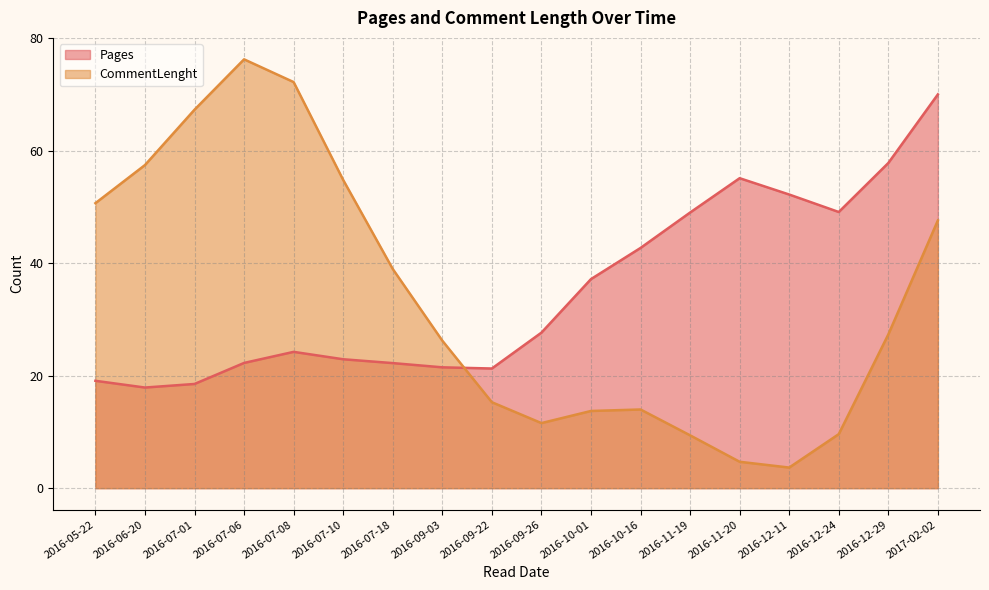

At 2016-12-29, list the series in order from smallest to largest.

CommentLenght, Pages